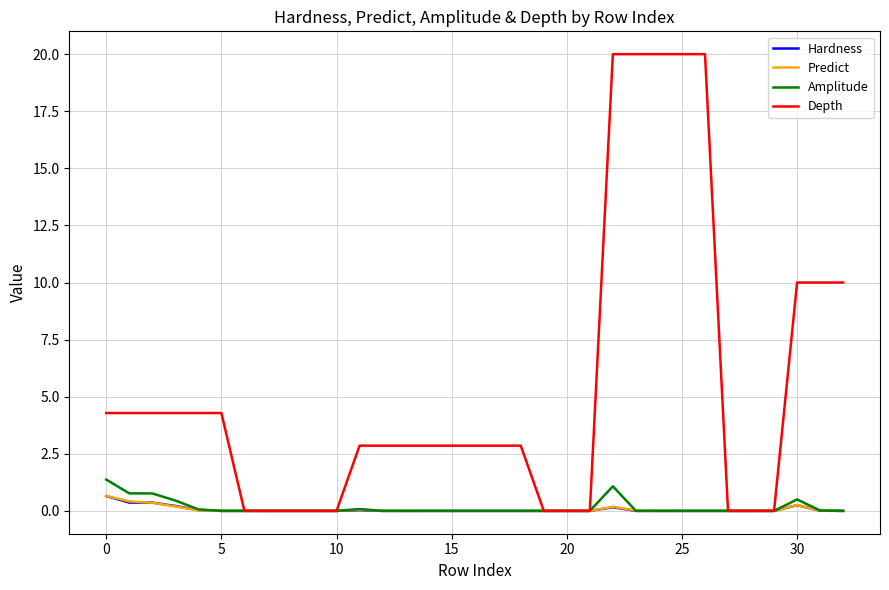

Which series has the widest spread of values?

Depth